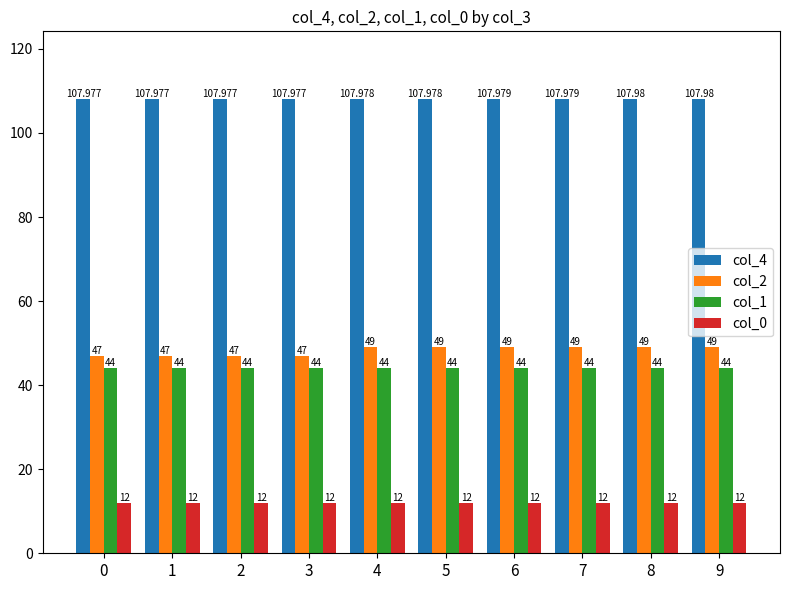

Which series has the largest total across all categories?

col_4